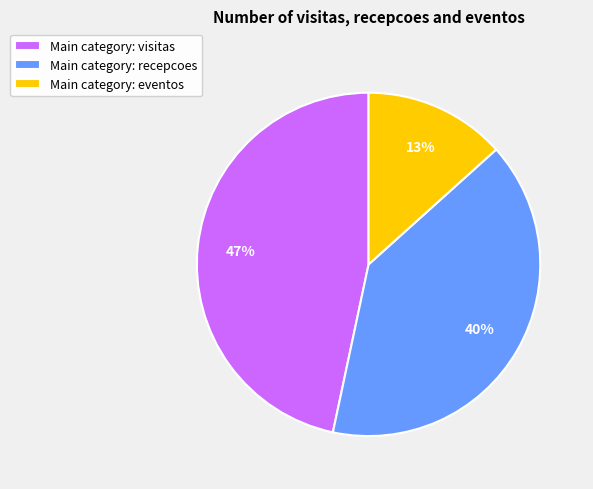

What is the largest slice in the pie chart?

Main category: visitas